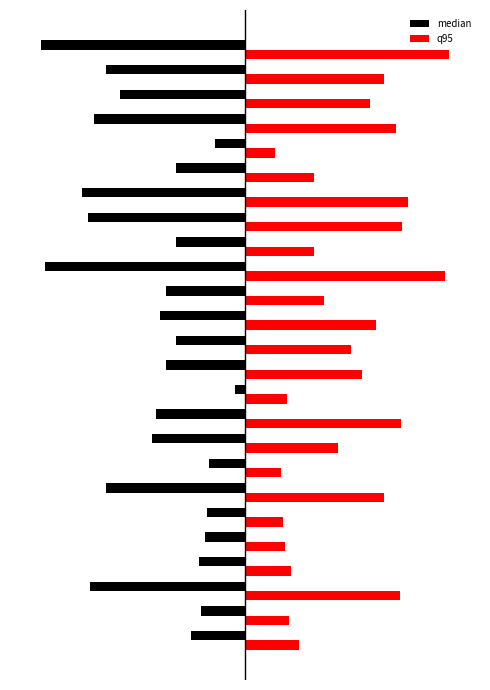

What are all the series names shown in the legend?

median, q95